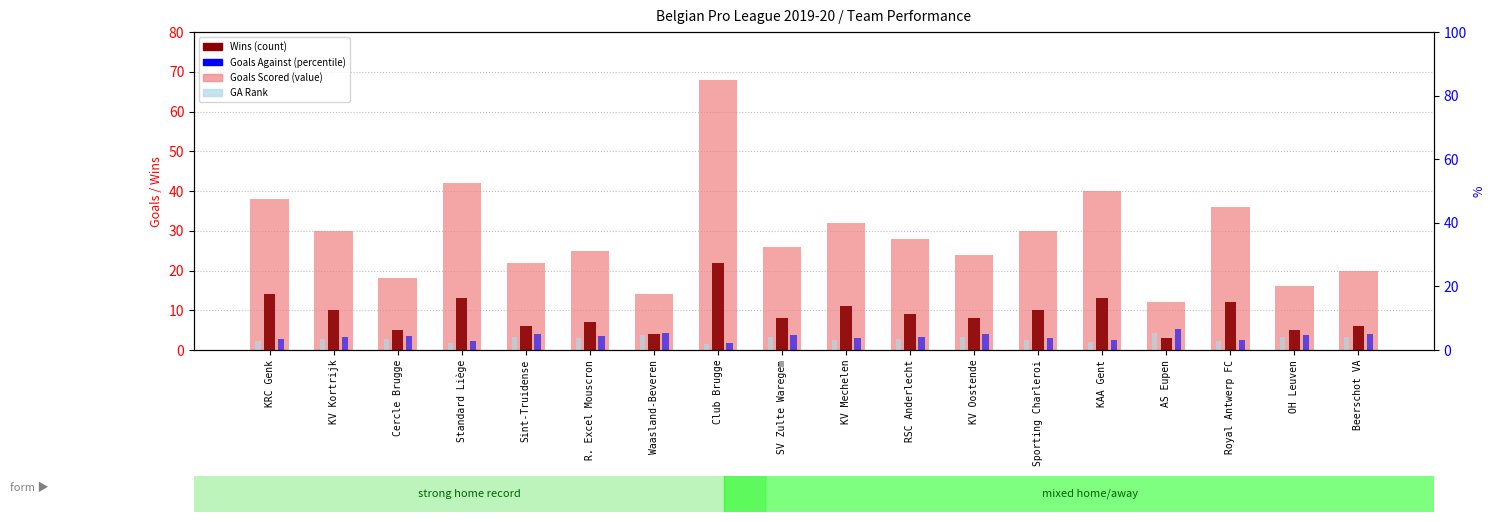

Between OH Leuven and Waasland-Beveren, which is larger?

OH Leuven